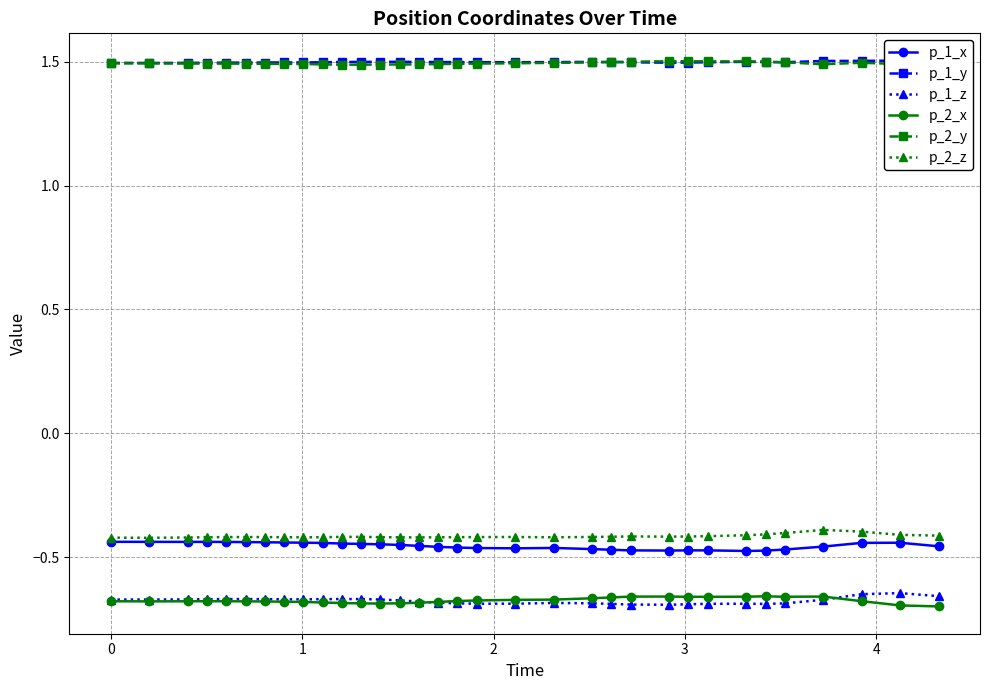

True or false: p_1_z and p_1_x cross at least once.

False